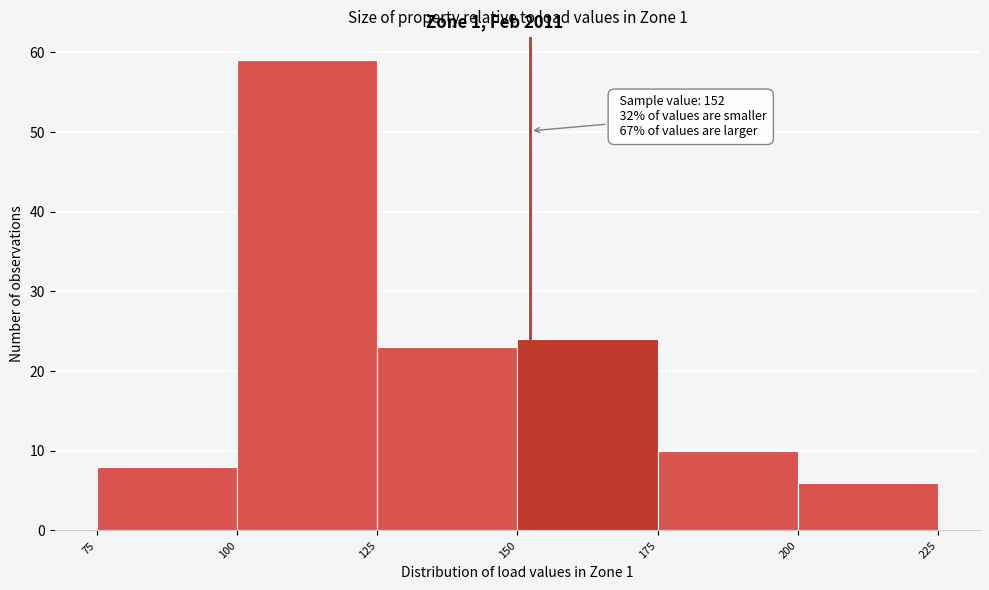

Which range on the x-axis has the tallest bar?

100 to 125